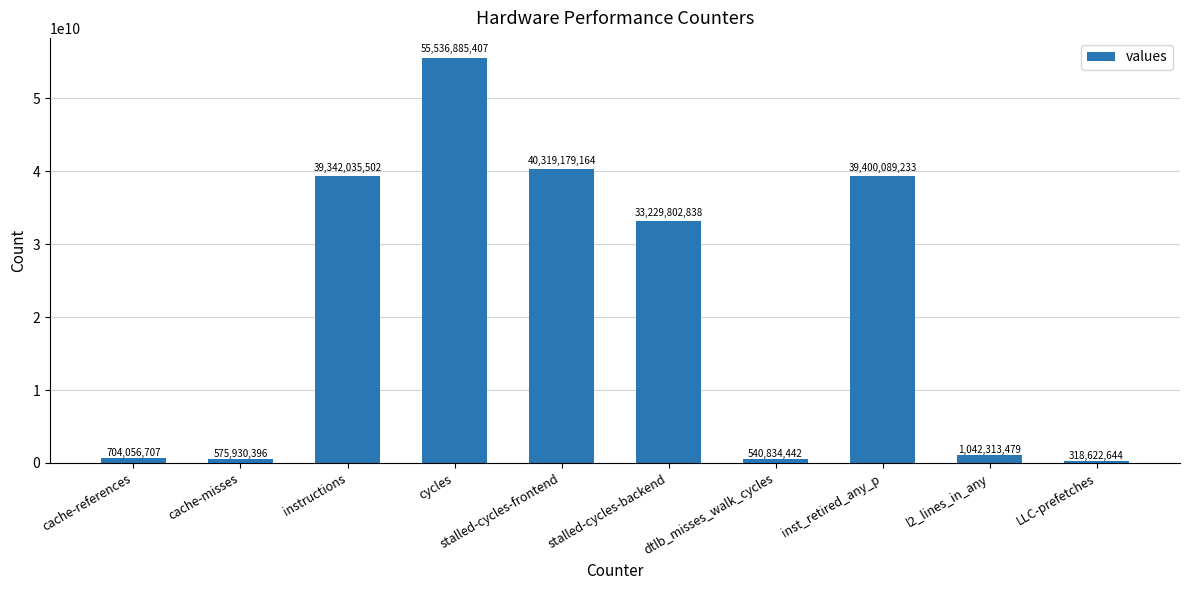

Are the bars grouped side by side (vs. stacked)?

No